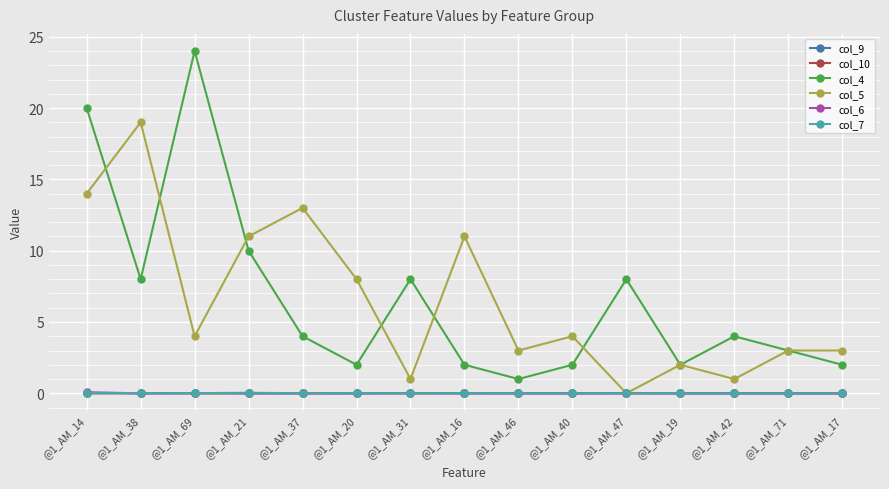

True or false: col_9 has a value of 0.0 at @1_AM_21.

True